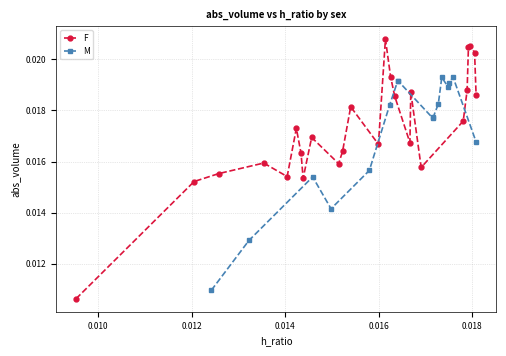

How many interior local peaks does the F series have?

7